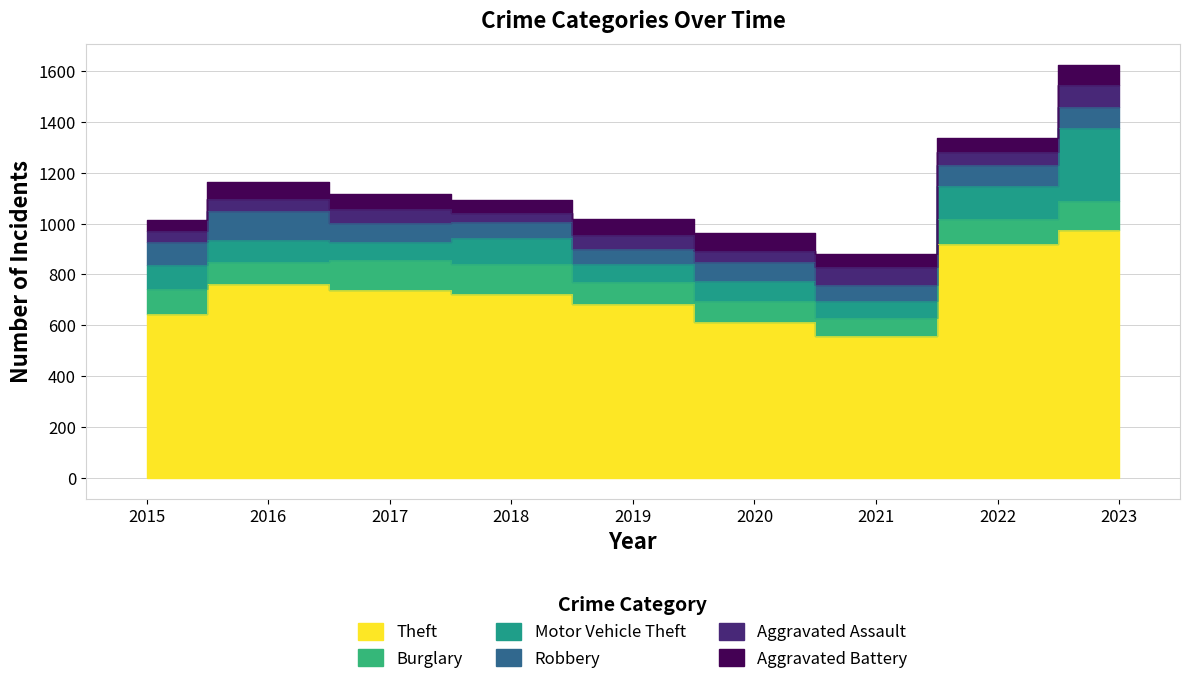

What is the value of the Motor Vehicle Theft point at the 2nd from the left?

89